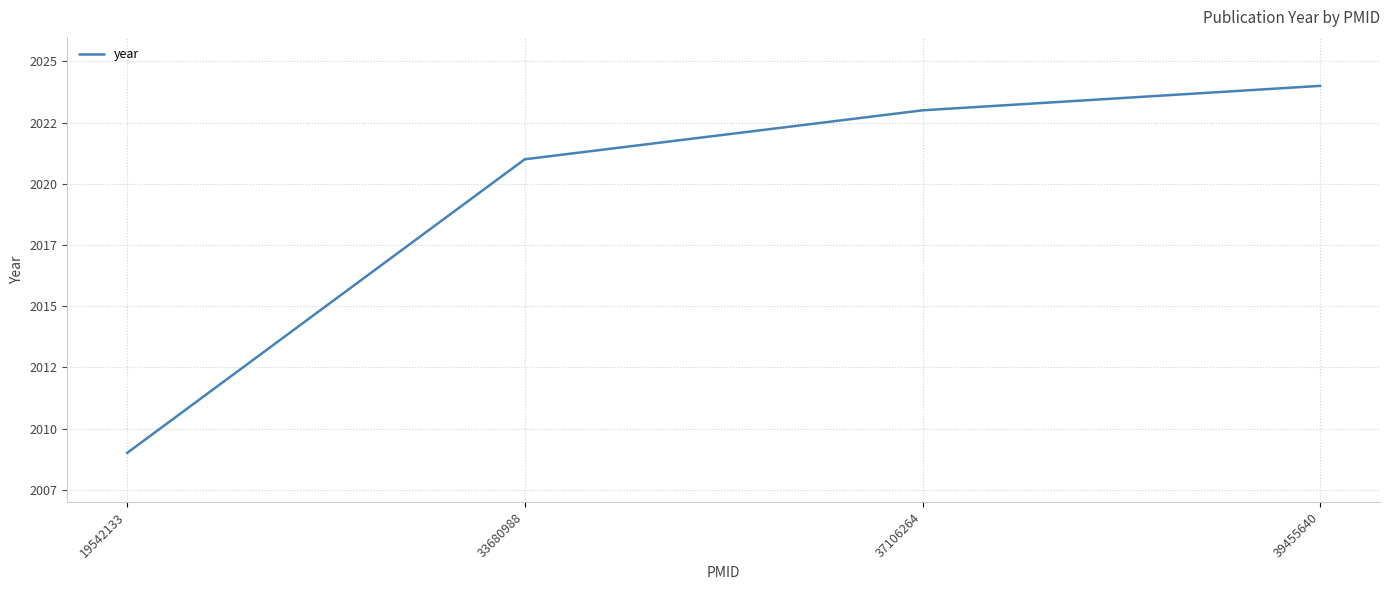

Is this an area chart (filled region under the line)?

No